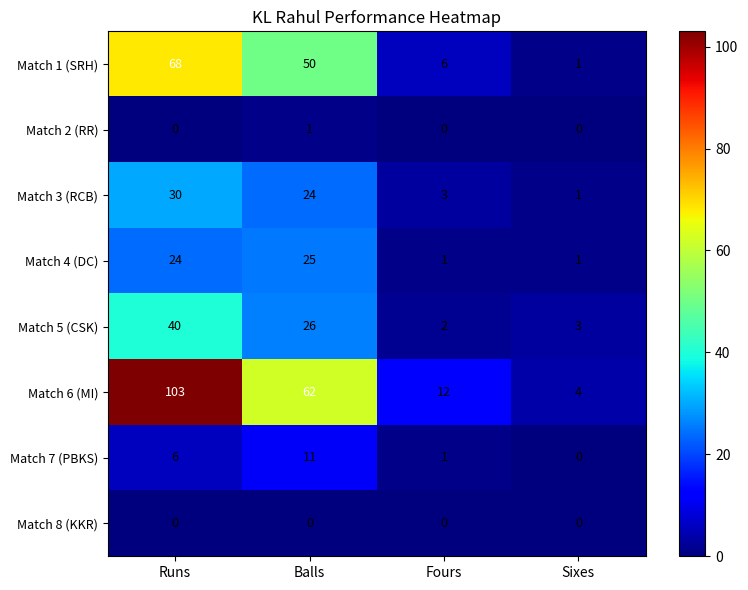

True or false: Match 3 (RCB) has a value of 32 at Balls.

False